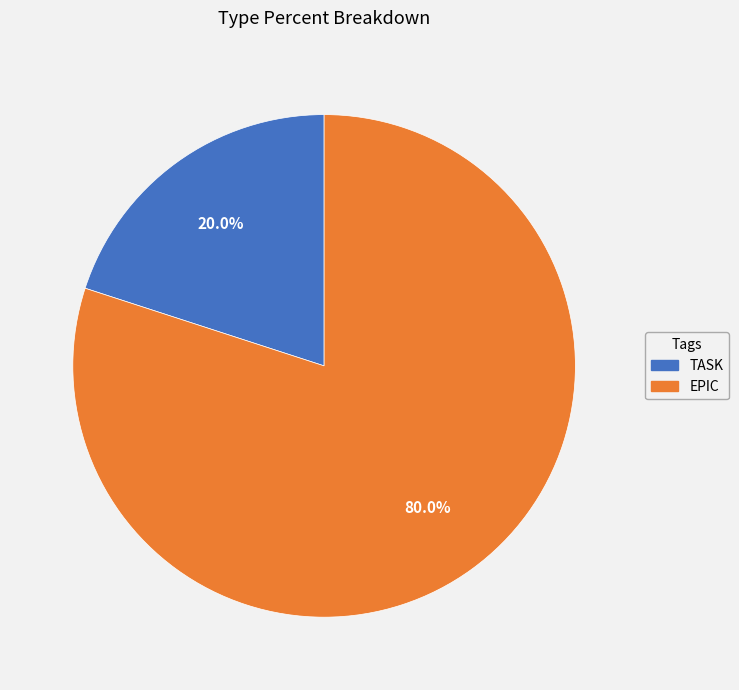

To the nearest percent, what is the average slice percentage?

50%